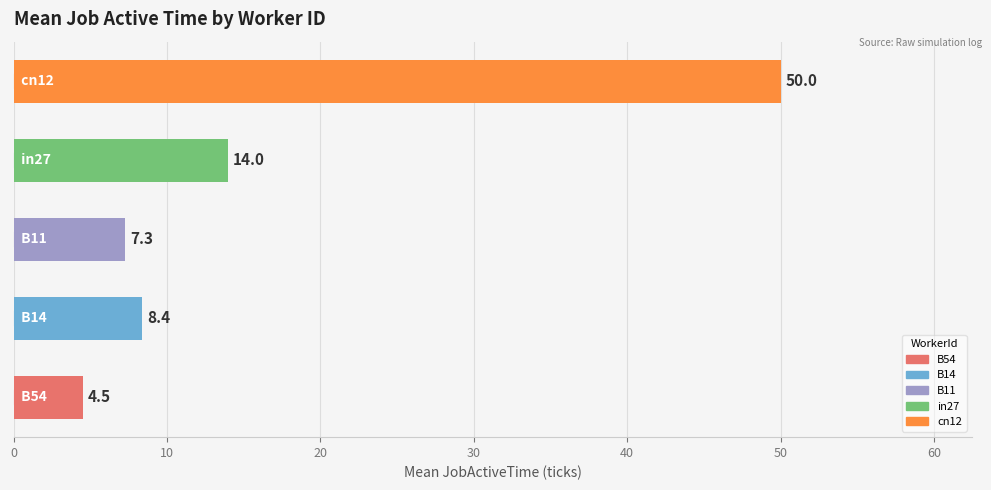

What is the maximum value shown in the chart?

50.0